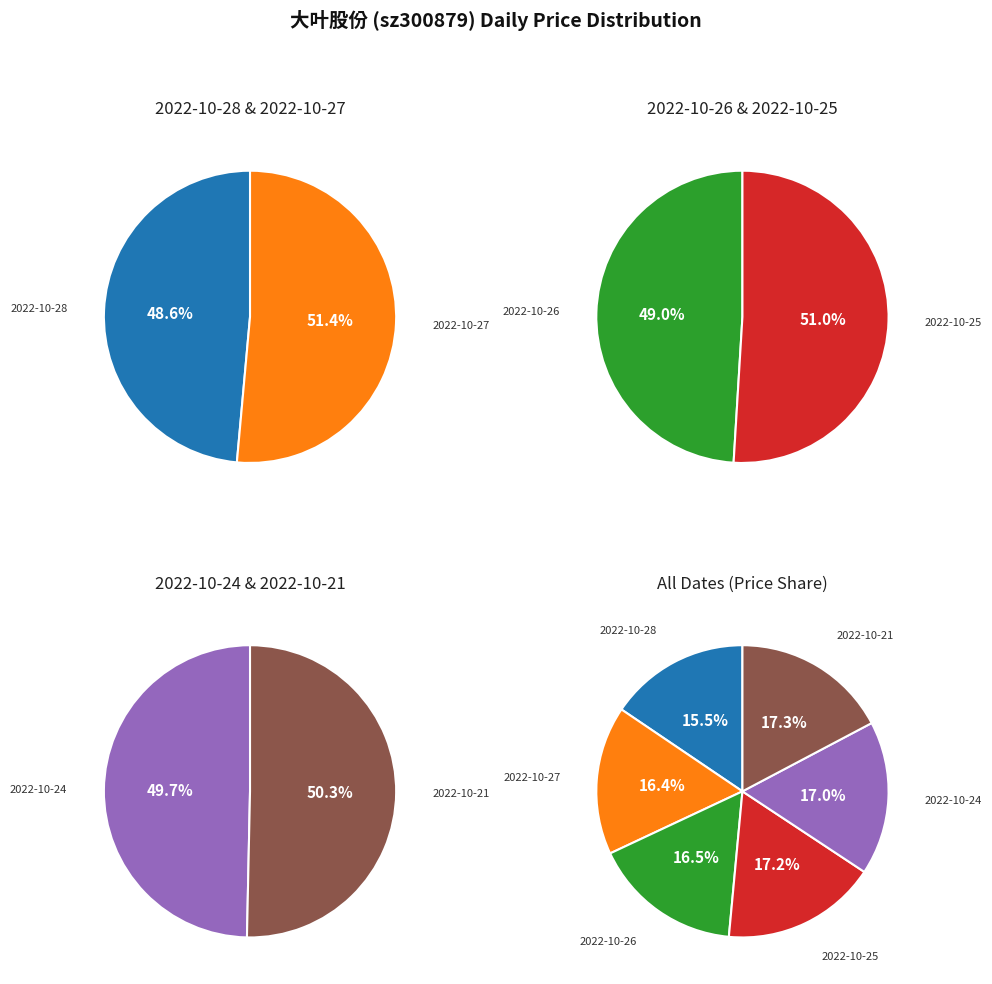

What percentage is the 2022-10-24 slice, to the nearest percent?

17%